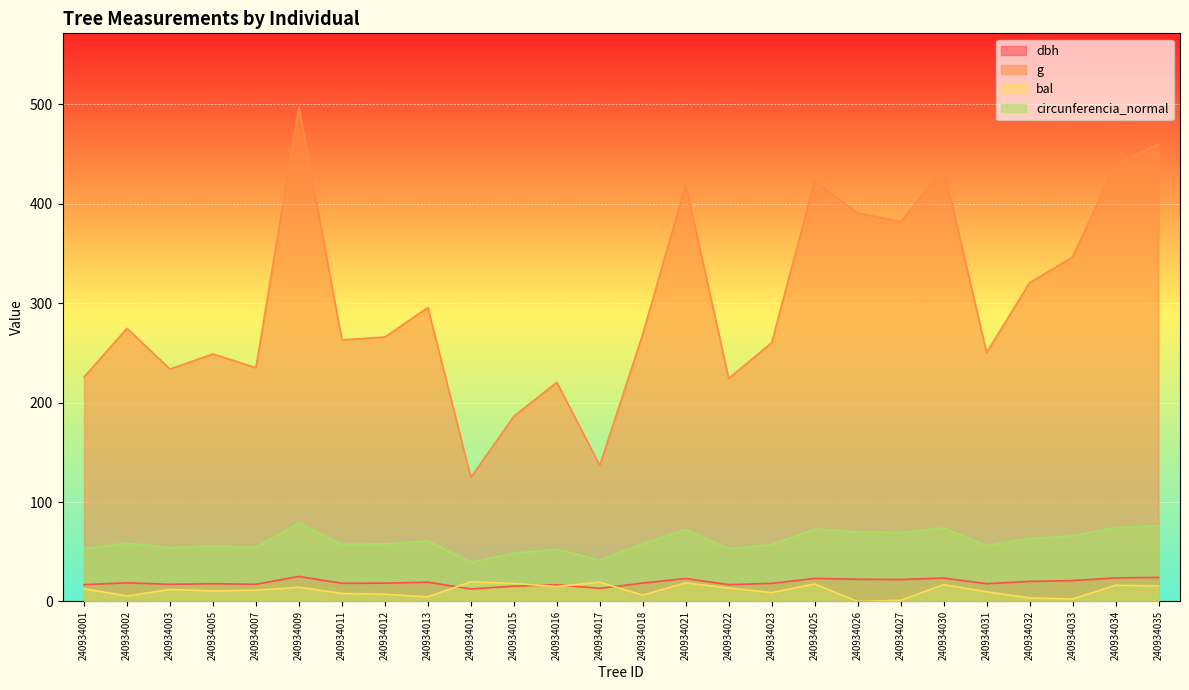

What is the spread (max minus min) of values at 240934030?

418.6